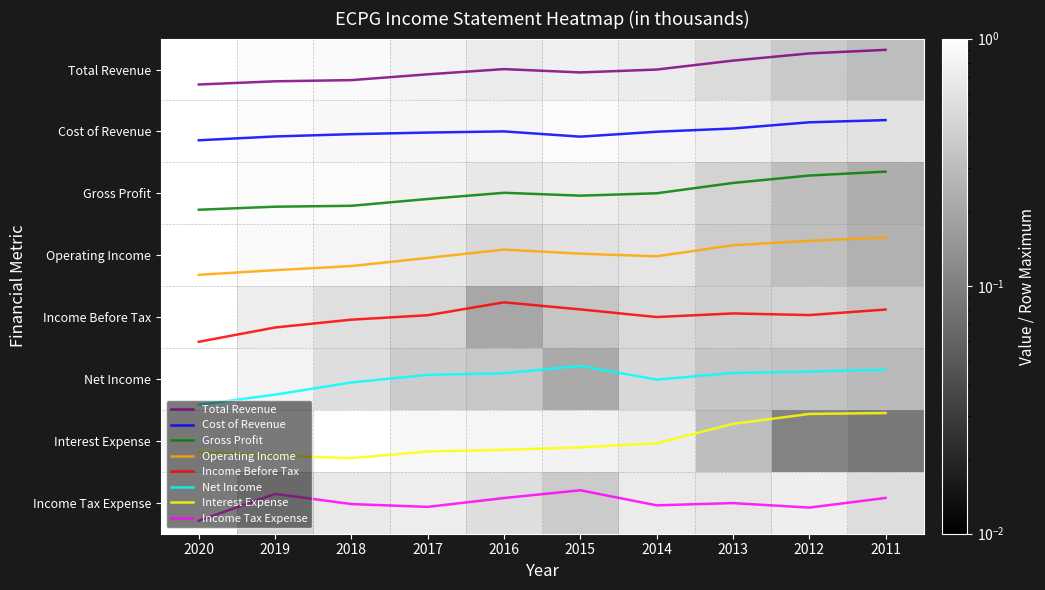

How many data points in Cost of Revenue are above 1?

6